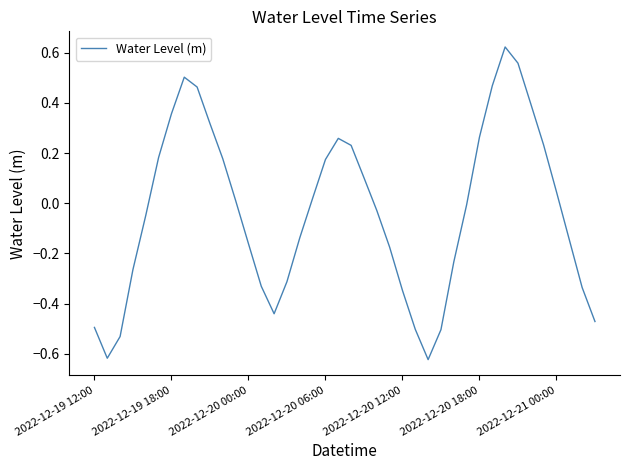

What is the difference between the maximum and minimum values?

1.2